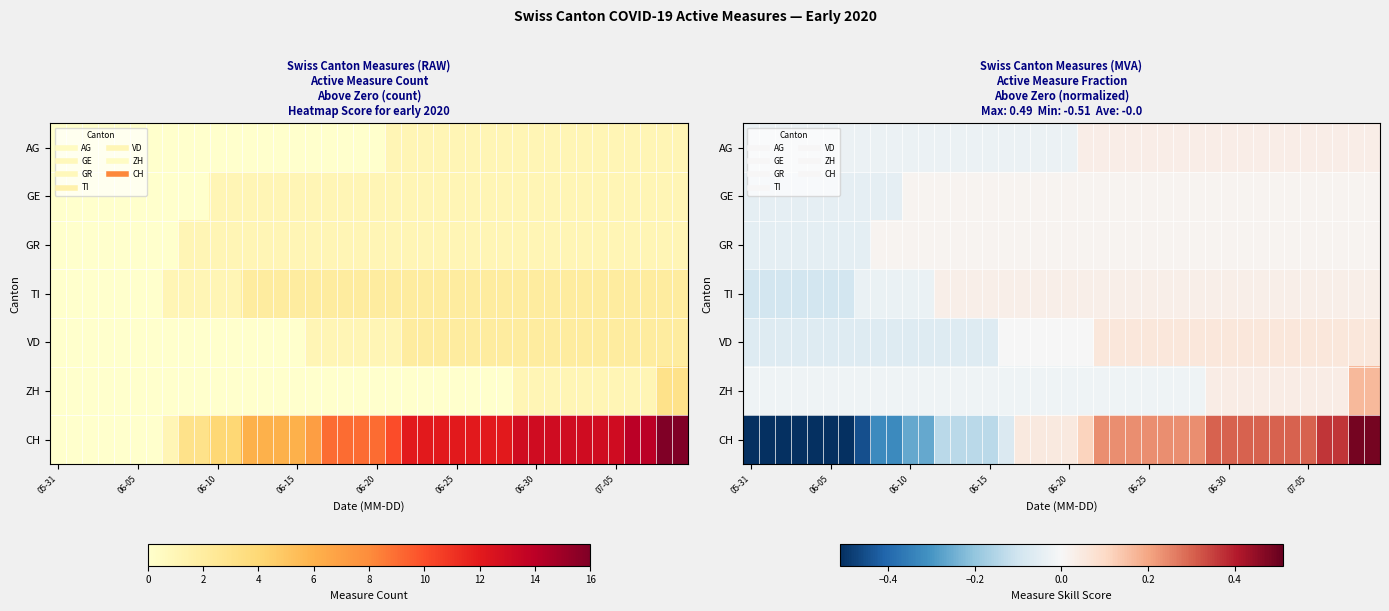

What is the smallest value displayed?

-0.5